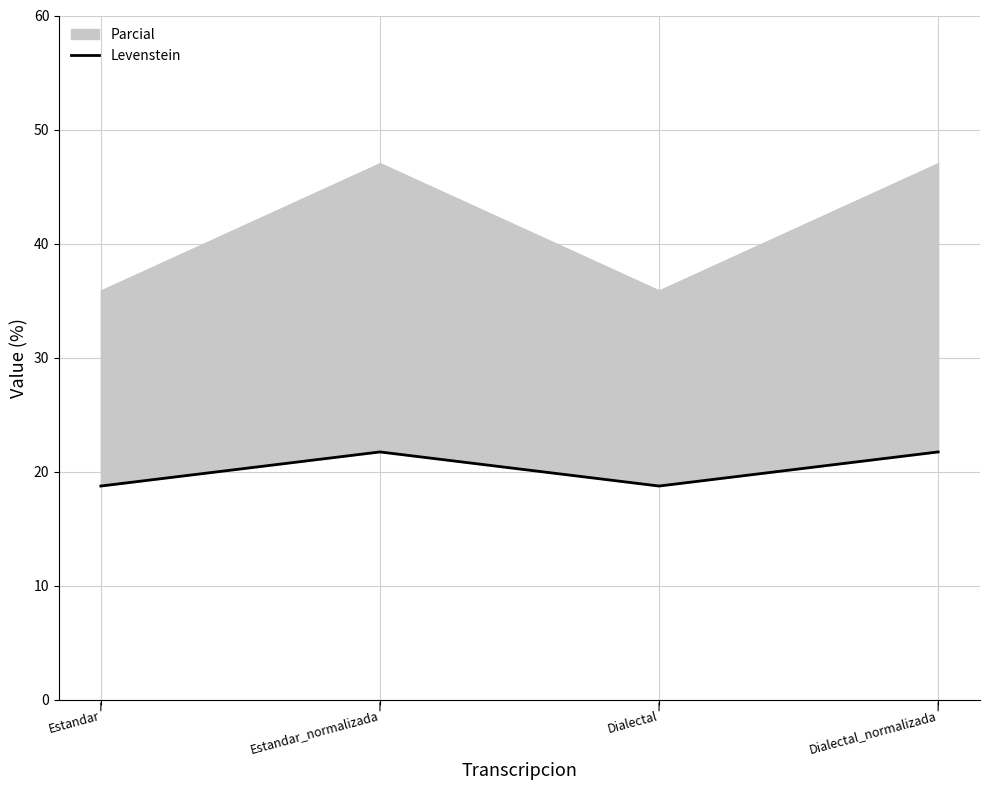

At which category does the chart reach its peak across all series?

Estandar_normalizada